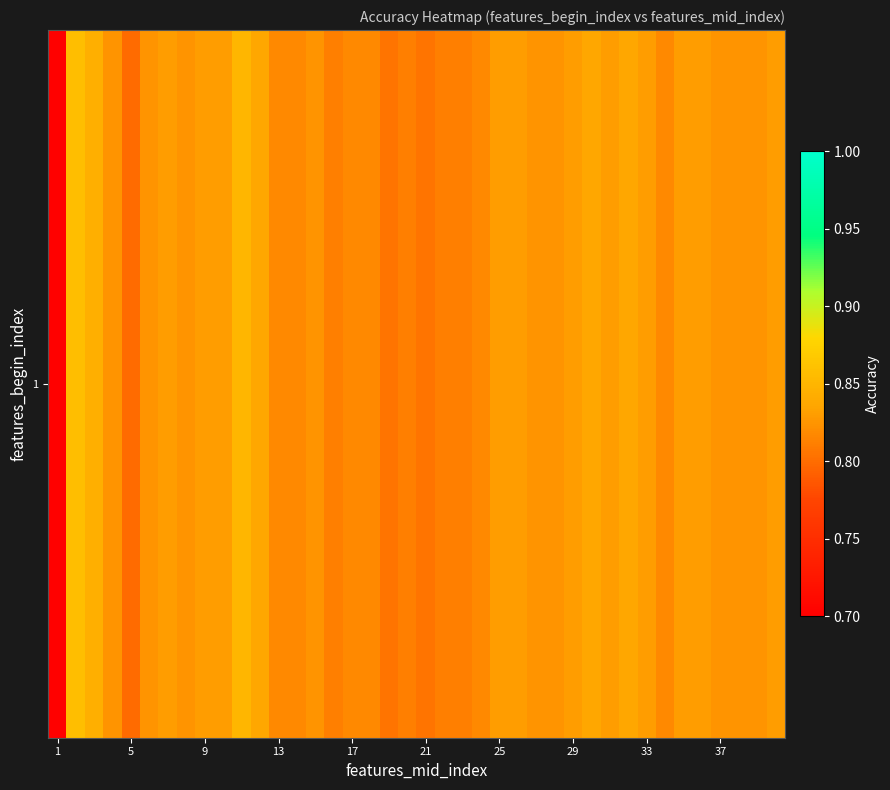

Which category has the lowest value across all series?

1